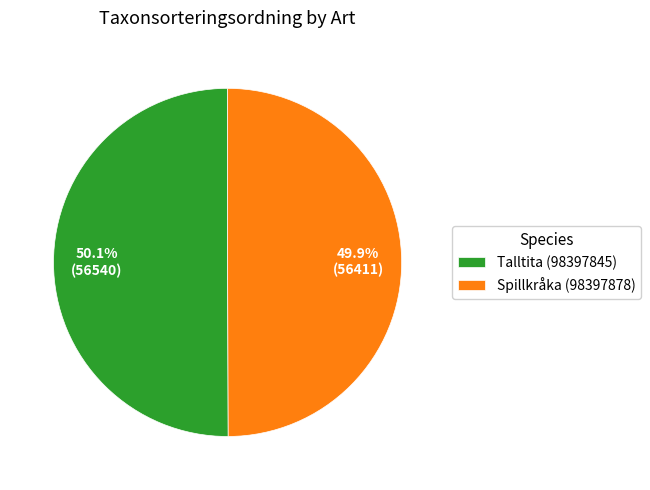

What is the ratio of the value at Spillkråka (98397878) to the value at Talltita (98397845)?

1.0